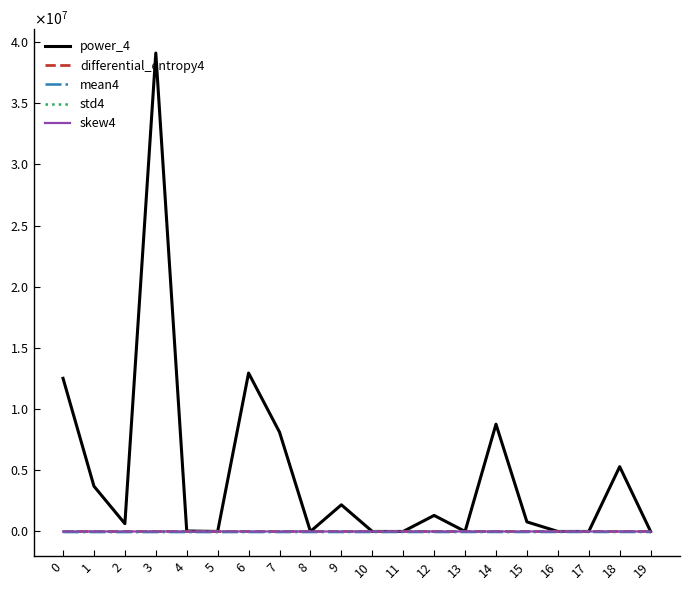

What are all the series names shown in the legend?

power_4, differential_entropy4, mean4, std4, skew4